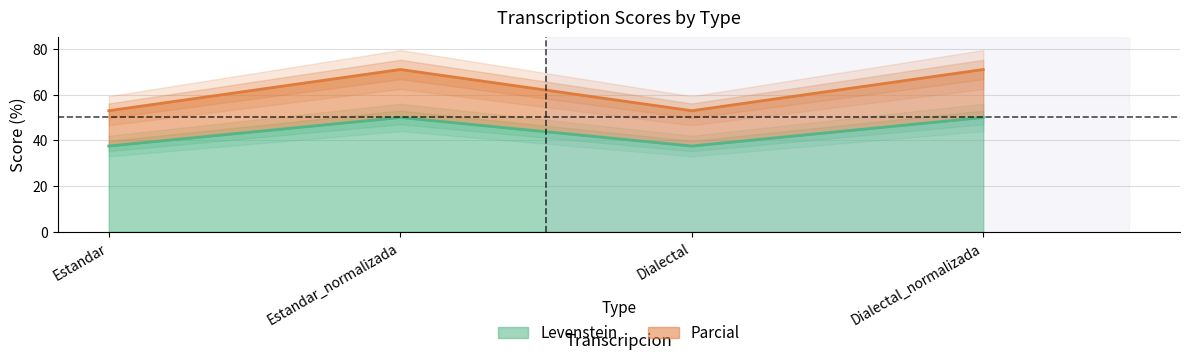

True or false: Parcial and Levenstein intersect in this chart.

False